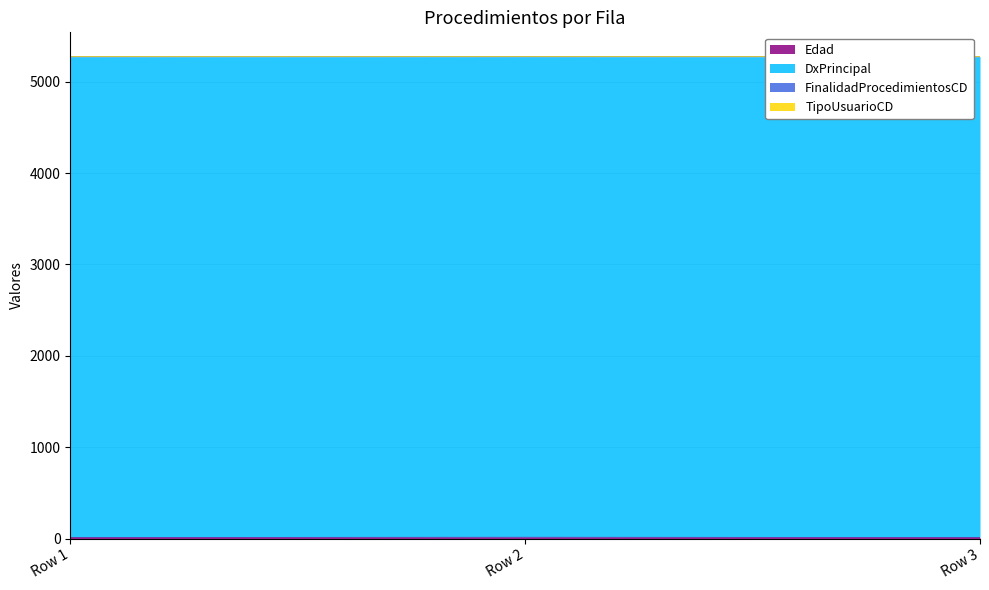

Does the chart have visible grid lines?

Yes